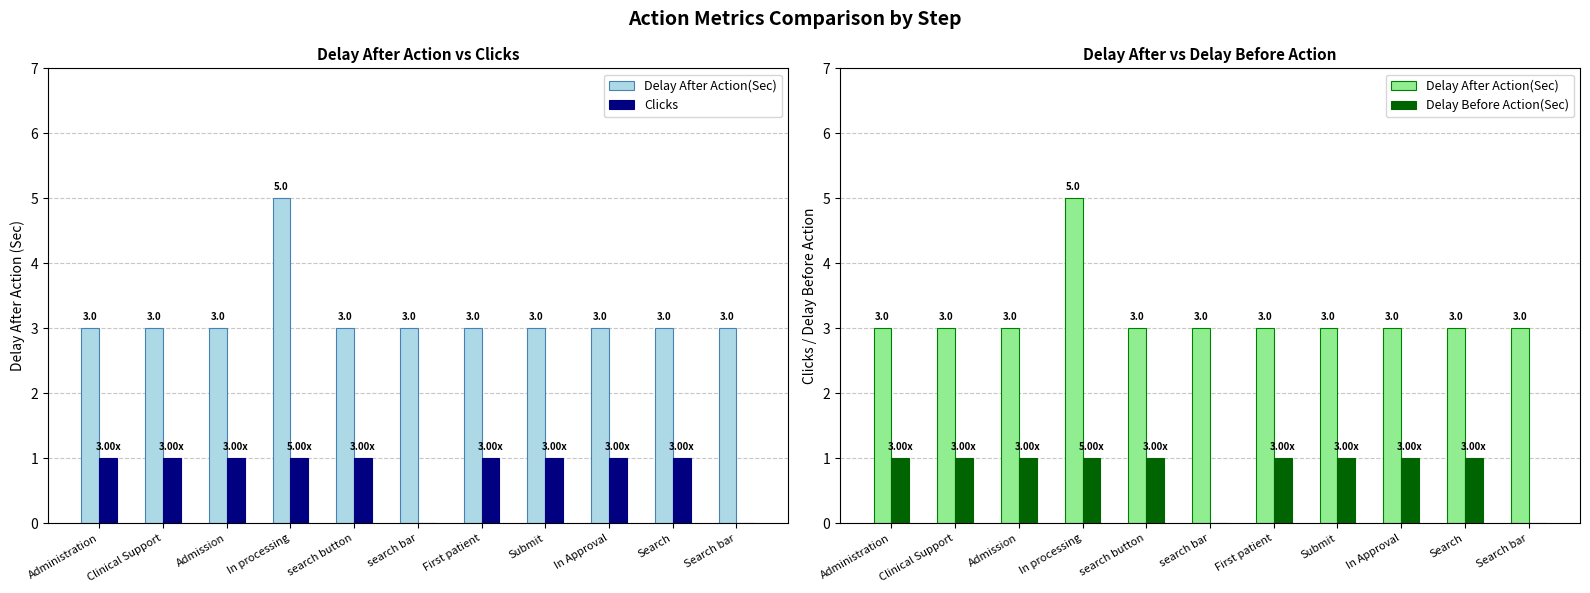

Reading left to right, list all the values displayed in this chart.

Delay After Action(Sec): 3	3	3	5	3	3	3	3	3	3	3
Clicks: 1	1	1	1	1	0	1	1	1	1	0
Delay Before Action(Sec): 1	1	1	1	1	0	1	1	1	1	0